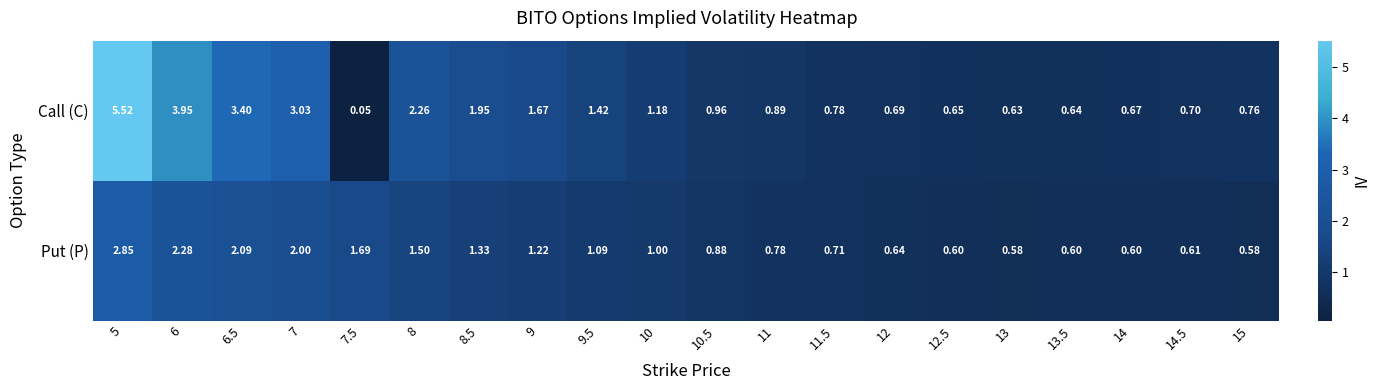

Is the value of Call (C) at 6 greater than the value of Put (P) at 12?

Yes